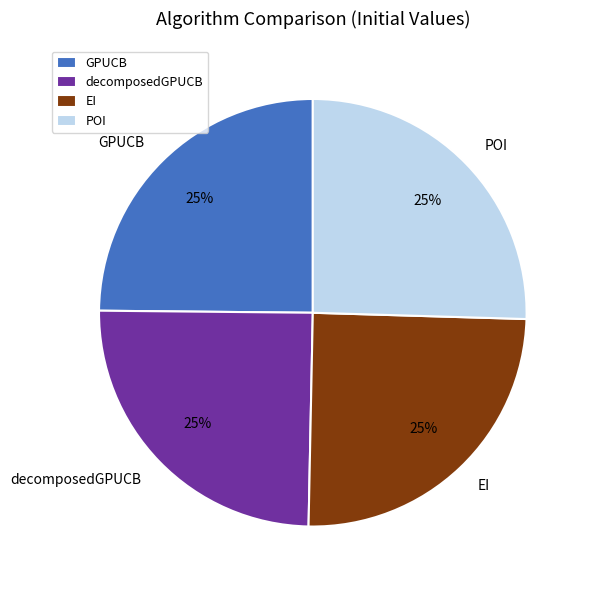

Is it true that decomposedGPUCB is 25% of the pie?

True